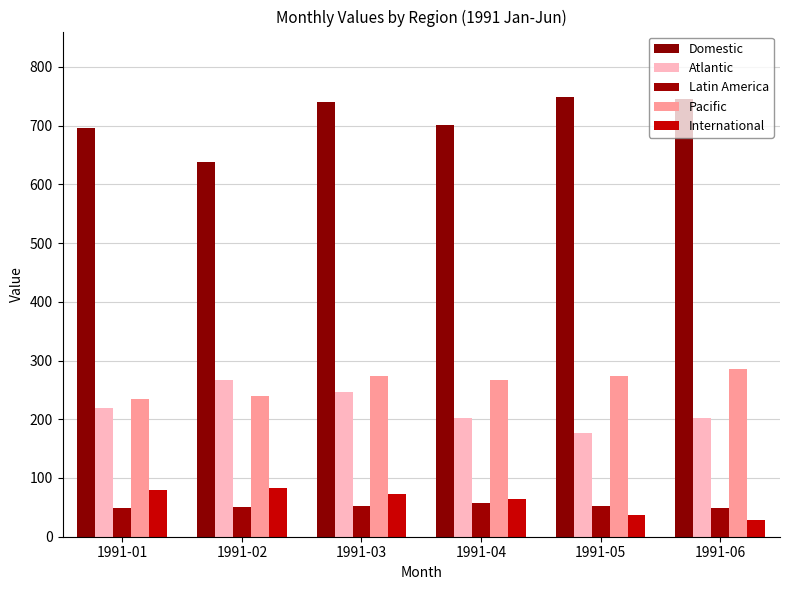

The Domestic series shows 471.1 at 1991-03. True or false?

False